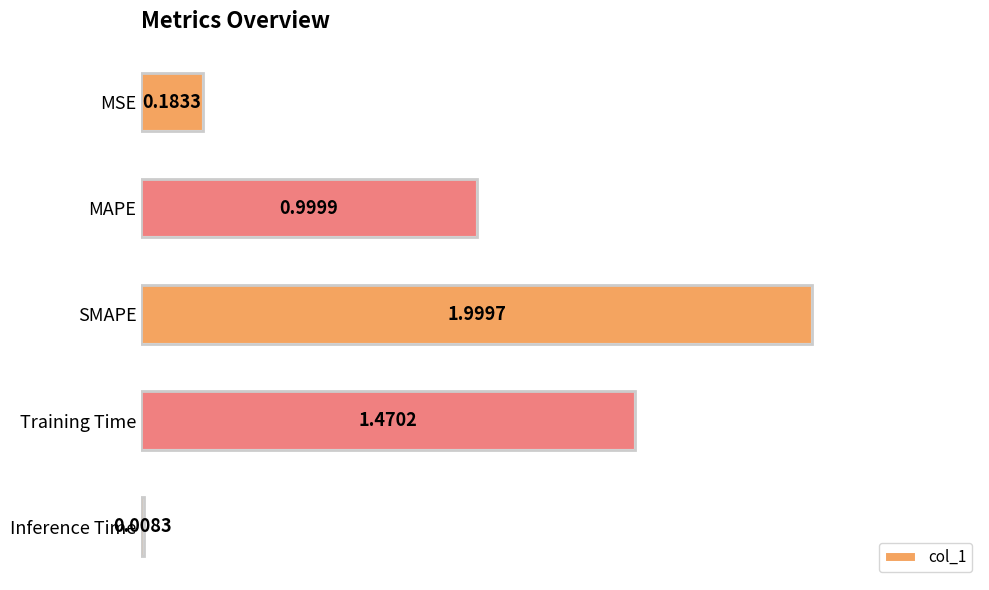

How many categories are shown in the chart?

5